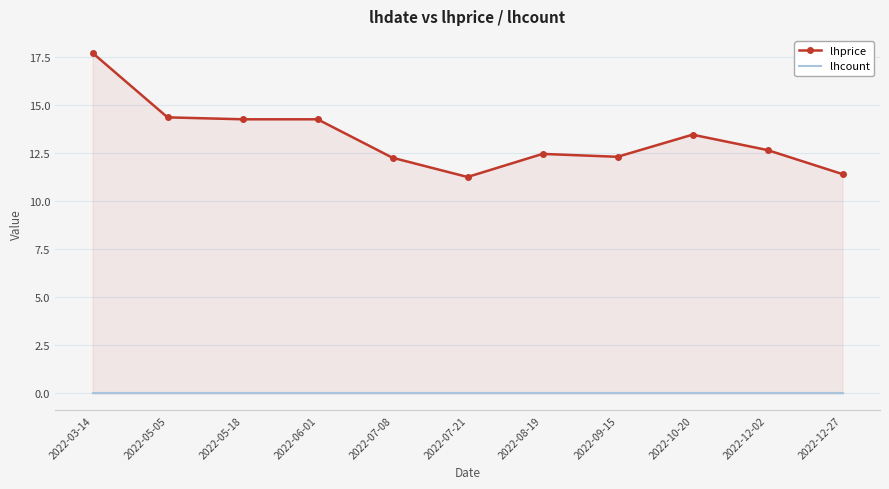

What is the label of the 3rd point from the right?

2022-10-20